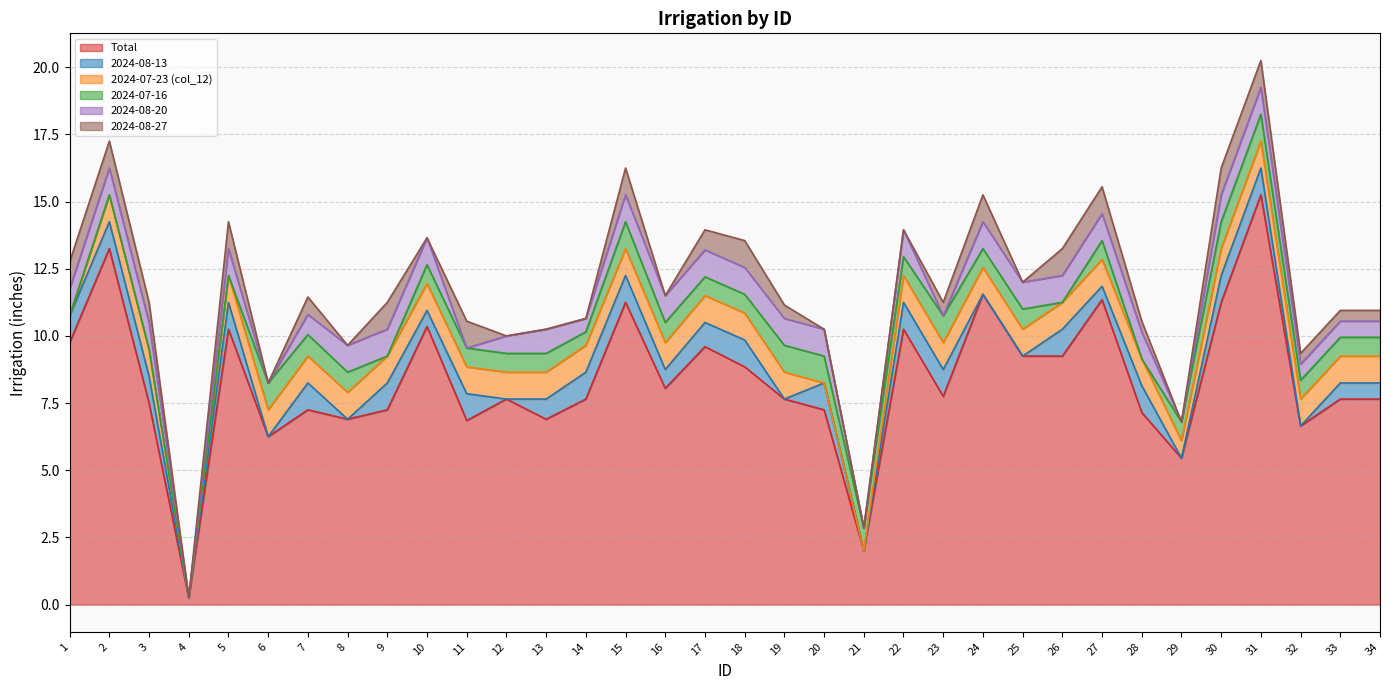

Does the chart have visible grid lines?

Yes